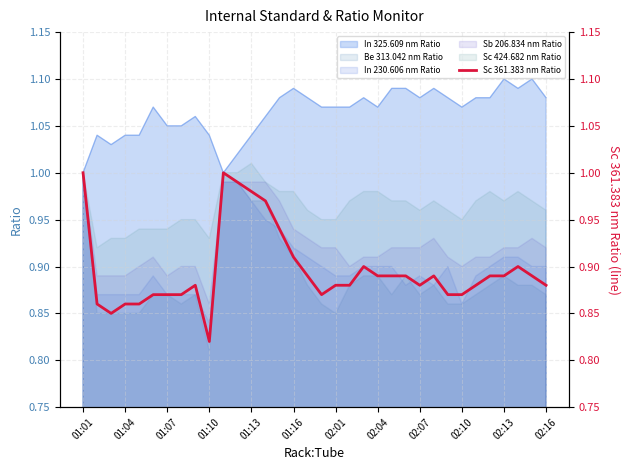

What is the value of the 15th point from the left?

0.9